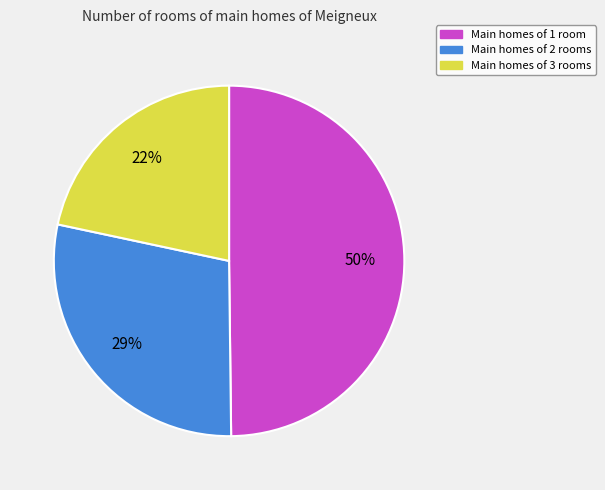

Count the number of slices in the pie.

3